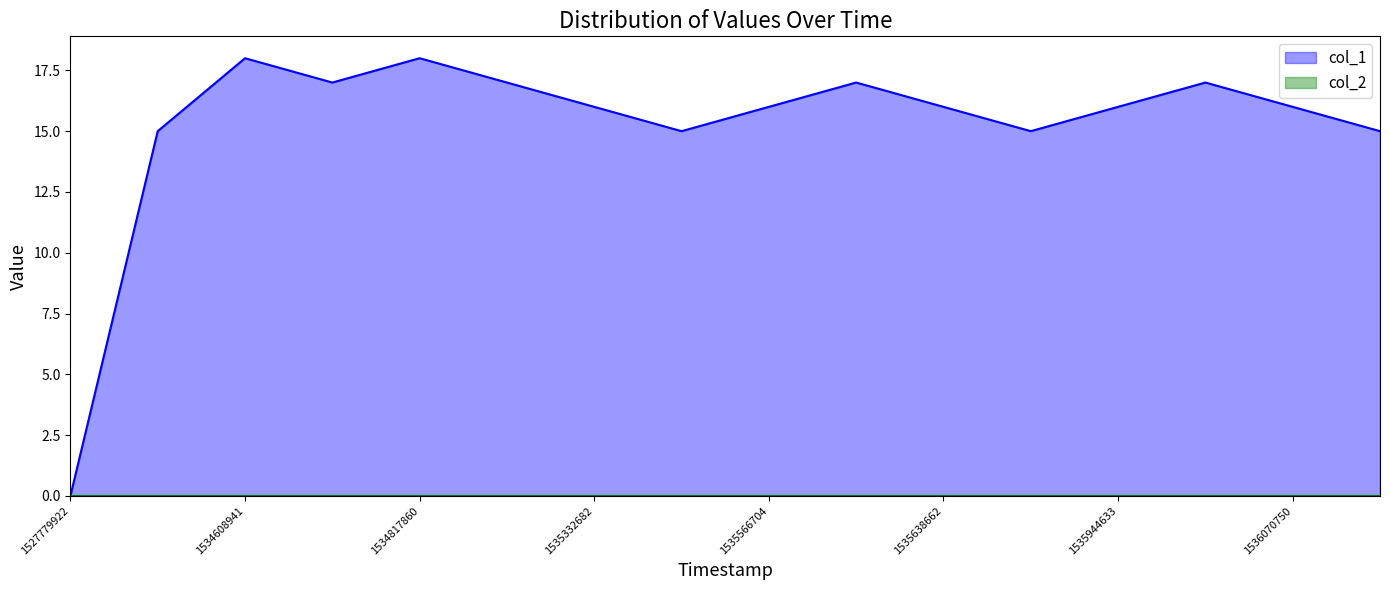

Does the chart have visible grid lines?

No